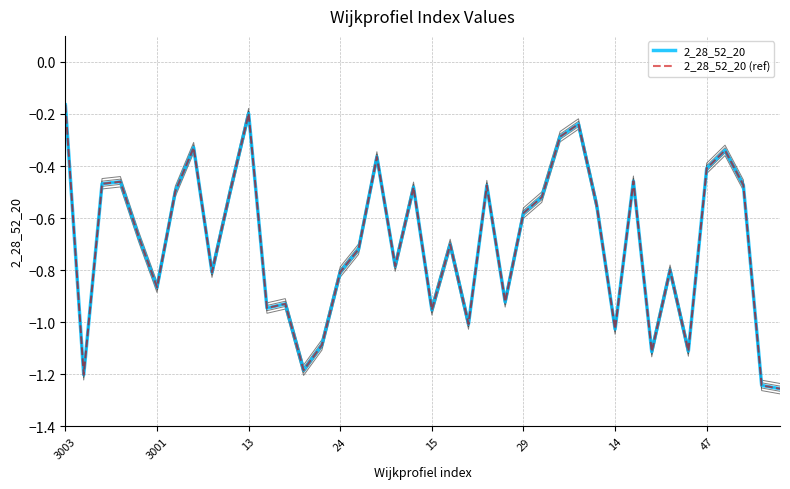

At which label is 2_28_52_20 closest to 0?

3003